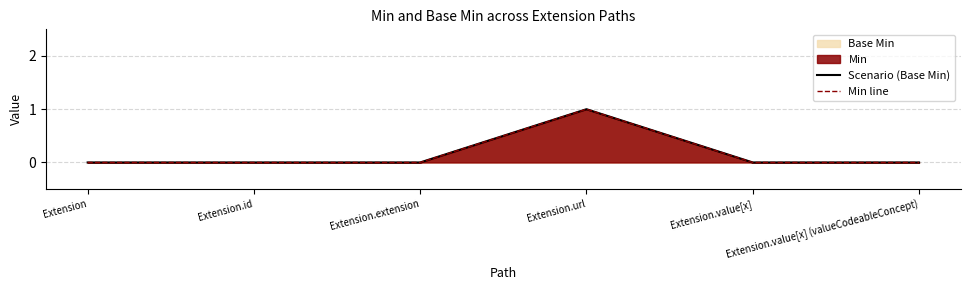

True or false: Min line has a value of 0 at Extension.value[x].

True